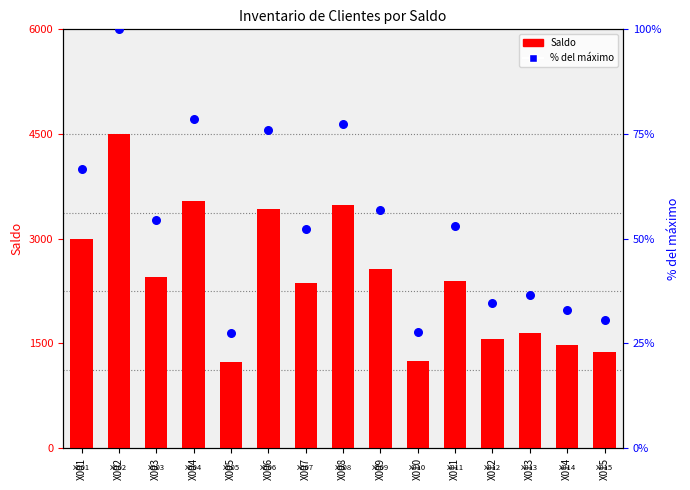

Which series contains the highest Y value?

Saldo